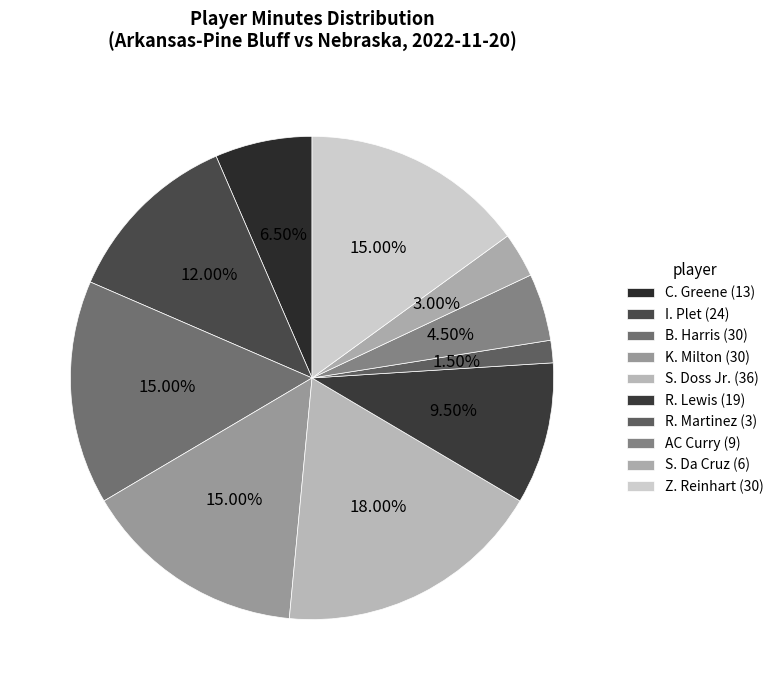

Which slice is the largest?

S. Doss Jr.